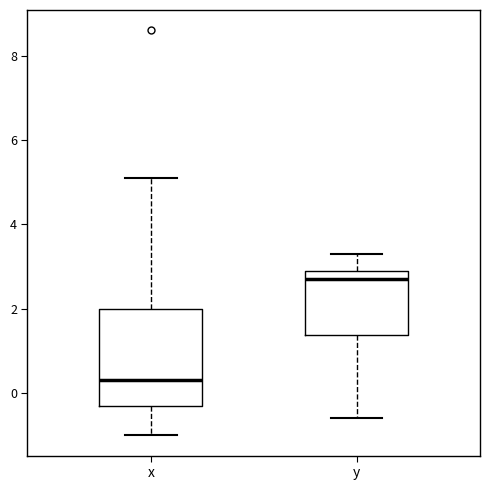

Reading left to right, transcribe this box plot: for each box, give where its median line is, the range the box spans, and where its two whiskers end, as read against the y-axis. The values are not printed on the chart, so give them approximately, as read against the axis.

x: median 0.4, box -0.2 to 2.0, whiskers -1.0 to 5.2
y: median 2.8, box 1.4 to 3.0, whiskers -0.6 to 3.4